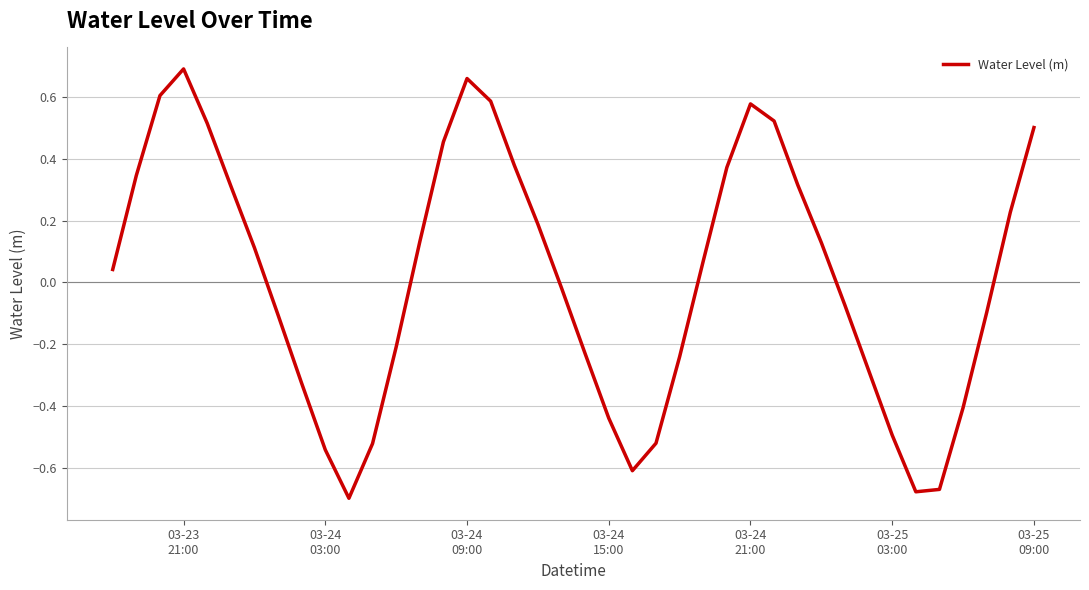

How many points are lower than both their immediate neighbors (excluding endpoints)?

3